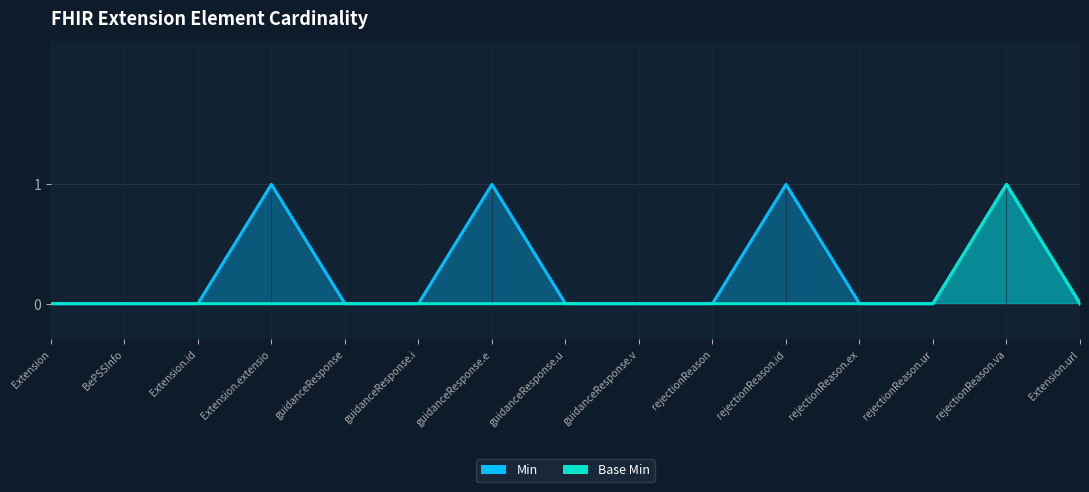

Reading right to left, what are all the values shown in this chart?

Min: 0	1	0	0	1	0	0	0	1	0	0	1	0	0	0
Base Min: 0	1	0	0	0	0	0	0	0	0	0	0	0	0	0